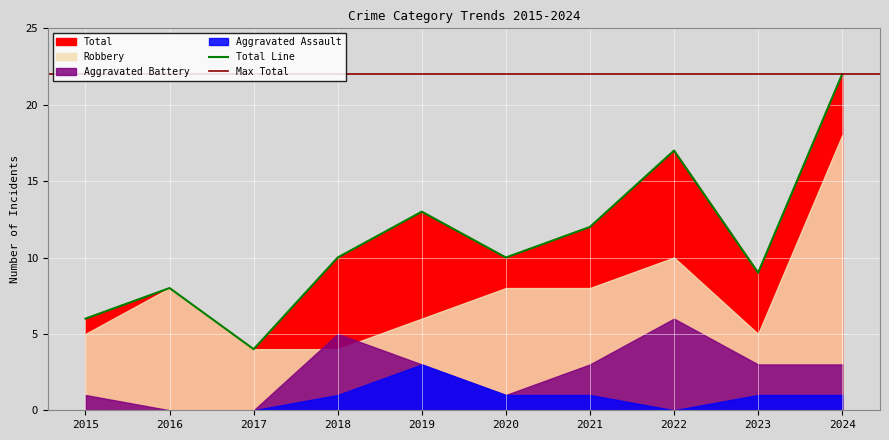

What is the minimum value for Total?

4